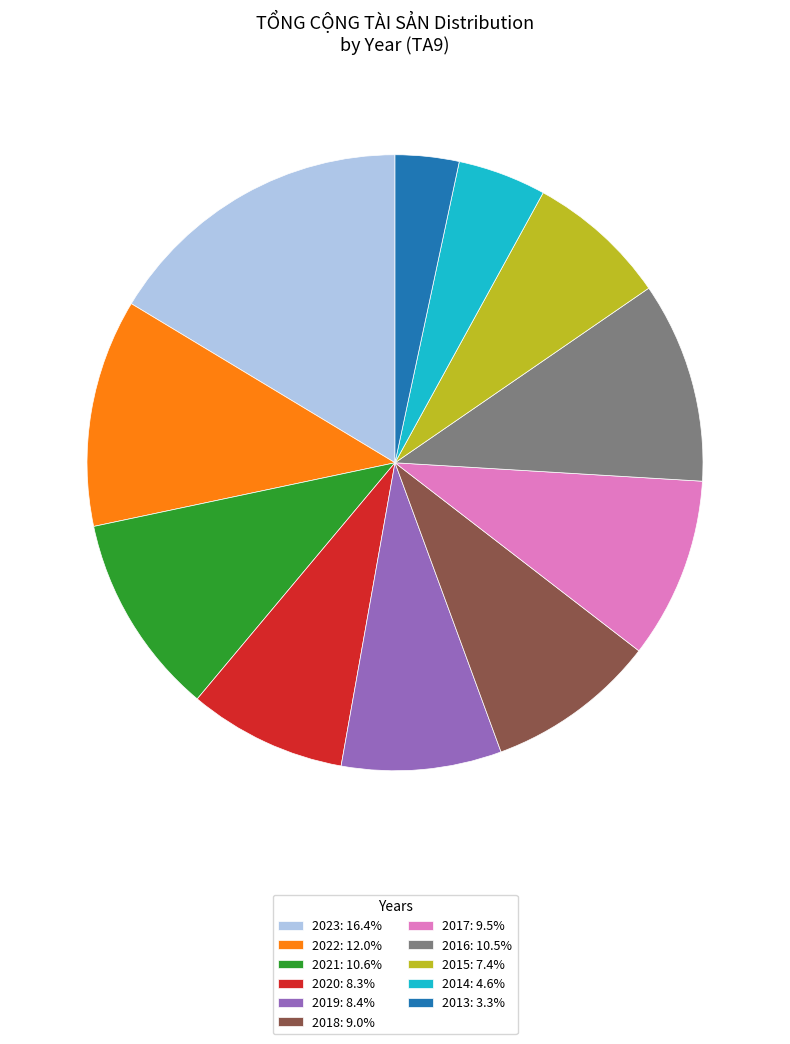

Which has a higher value, 2014 or 2022?

2022